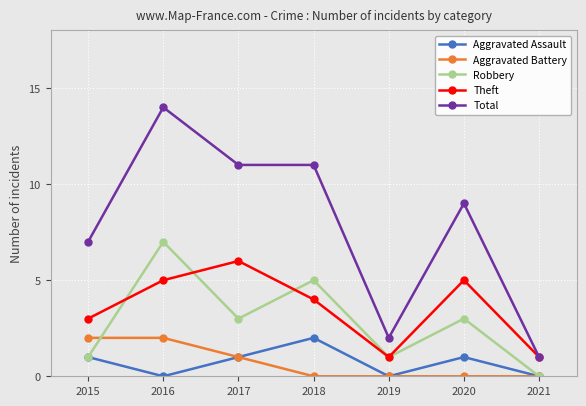

How many interior local peaks does the Robbery series have?

3